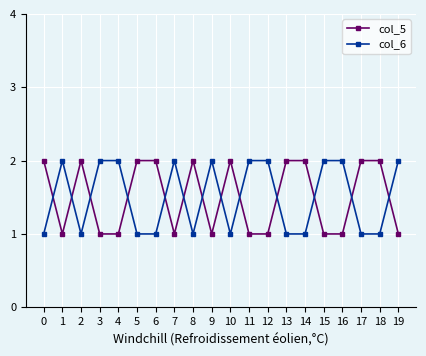

After their last crossing, which series has the higher values: col_5 or col_6?

col_6